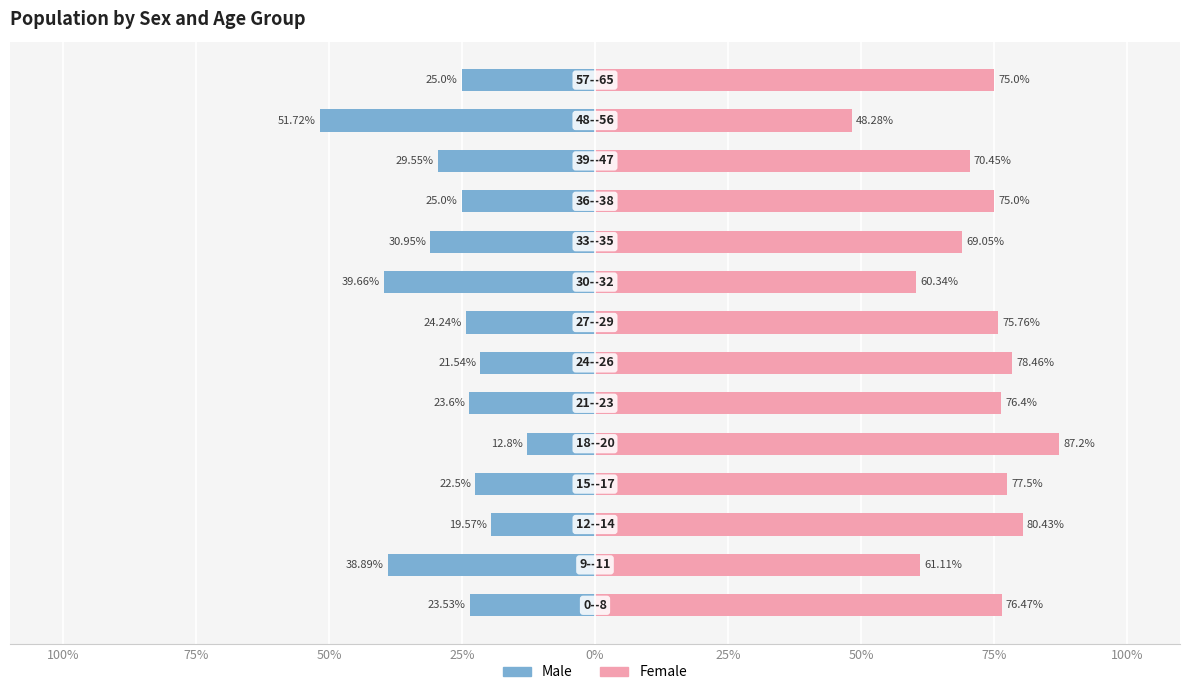

Which series changed the most between 0% and 100%?

Female